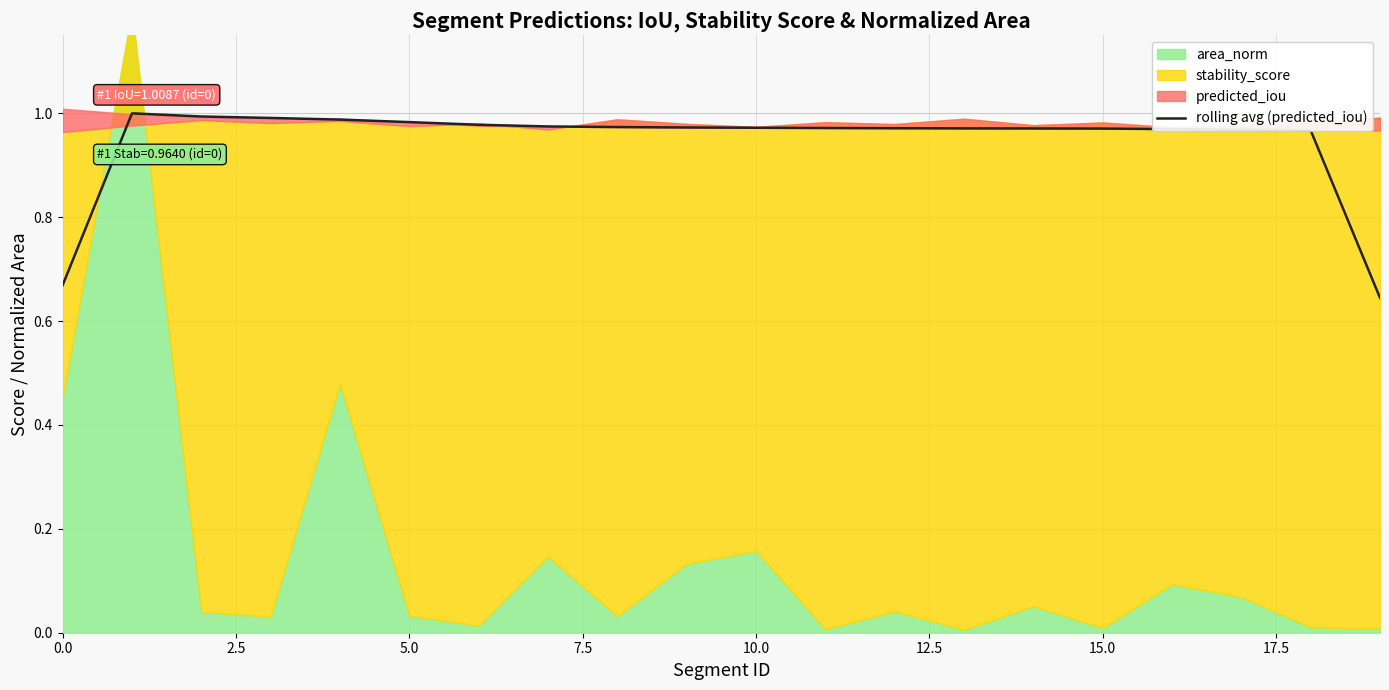

How many interior local peaks (higher than both neighbors) does the data have?

1